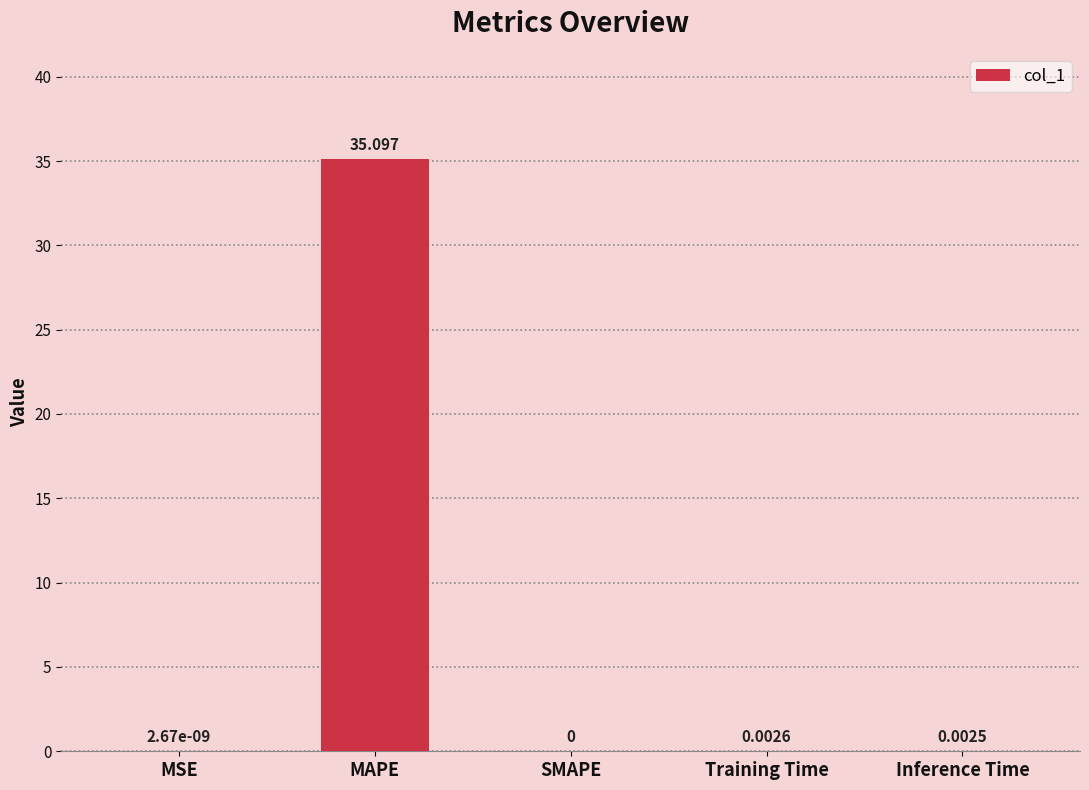

How many categories are shown in the chart?

5